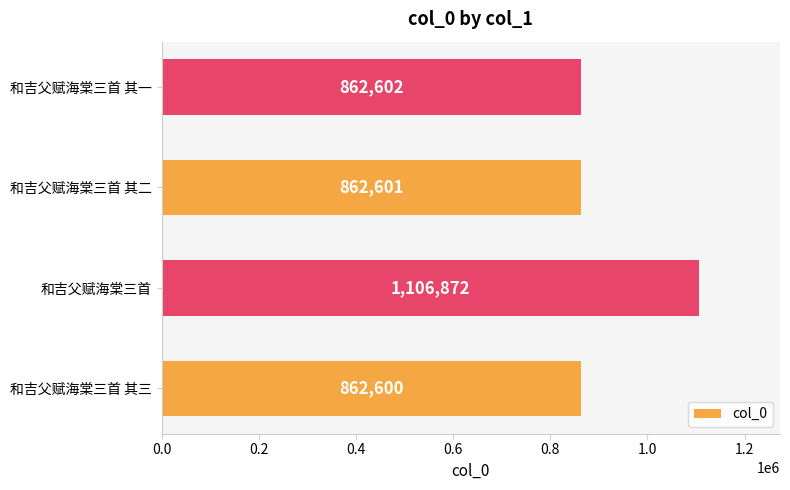

List the labels in order of value, largest first.

和吉父赋海棠三首, 和吉父赋海棠三首 其一, 和吉父赋海棠三首 其二, 和吉父赋海棠三首 其三